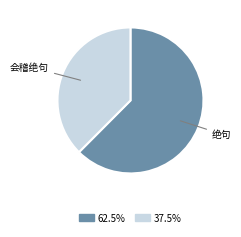

Does any single category account for the majority?

Yes